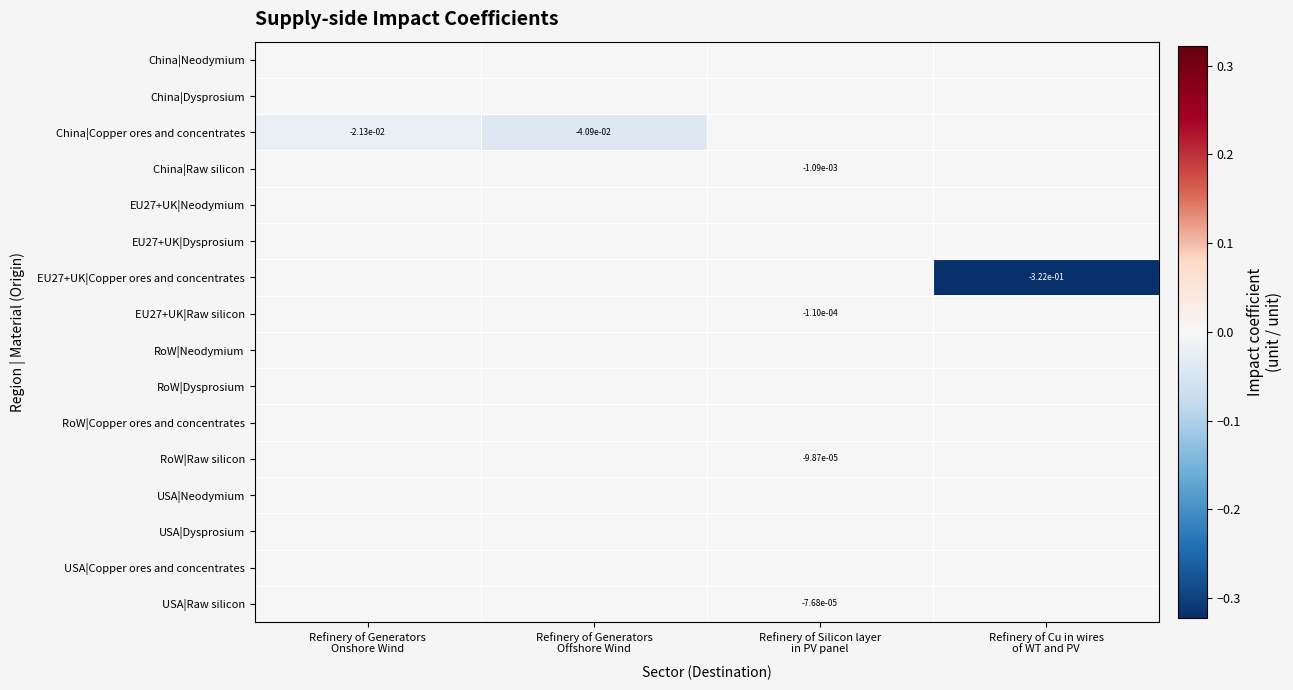

How many values in the EU27+UK|Raw silicon series are below 0?

1